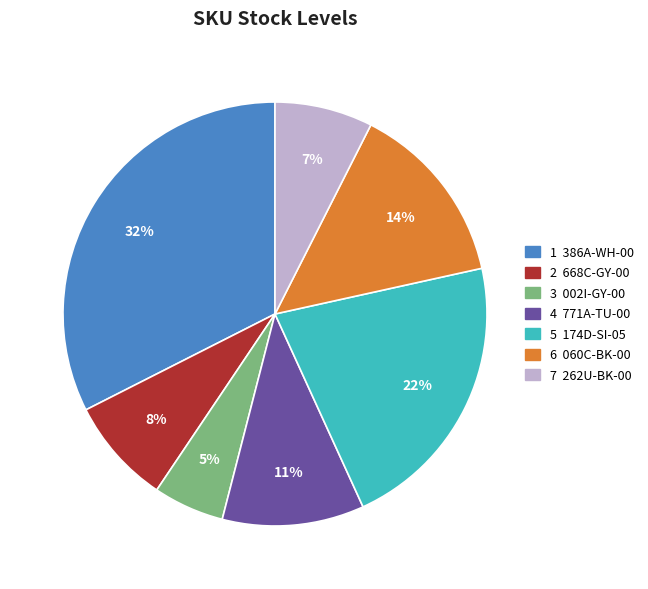

Is there any slice that represents more than half of the pie?

No